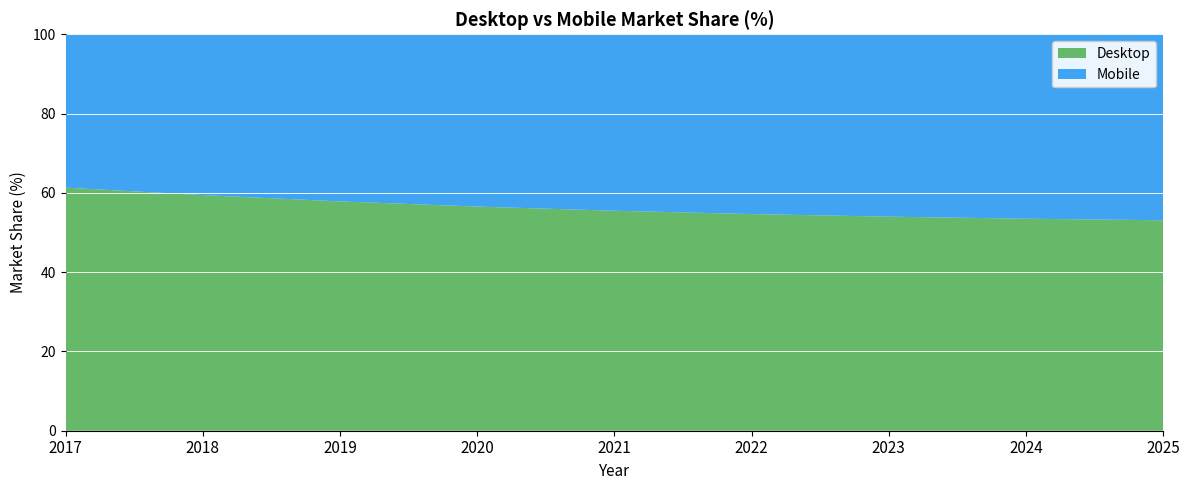

Reading left to right, transcribe all the data shown in this chart.

Desktop: 2017=61.3	2018=59.4	2019=57.8	2020=56.5	2021=55.5	2022=54.7	2023=54.0	2024=53.5	2025=53.1
Mobile: 2017=38.7	2018=40.6	2019=42.2	2020=43.5	2021=44.5	2022=45.3	2023=46.0	2024=46.5	2025=46.9